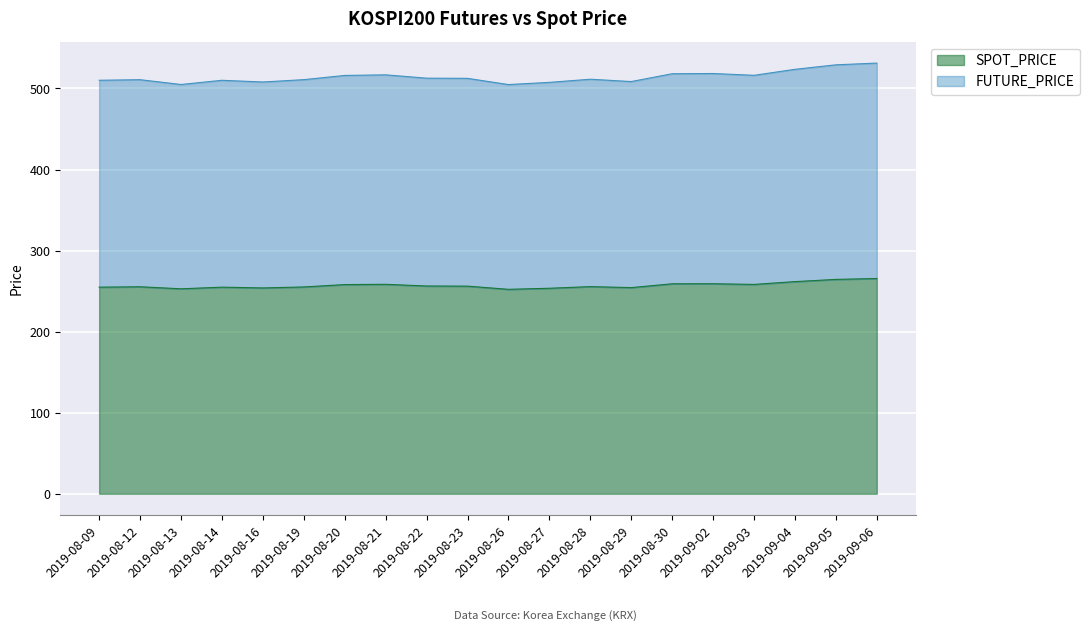

At which label does SPOT_PRICE reach its minimum?

2019-08-26